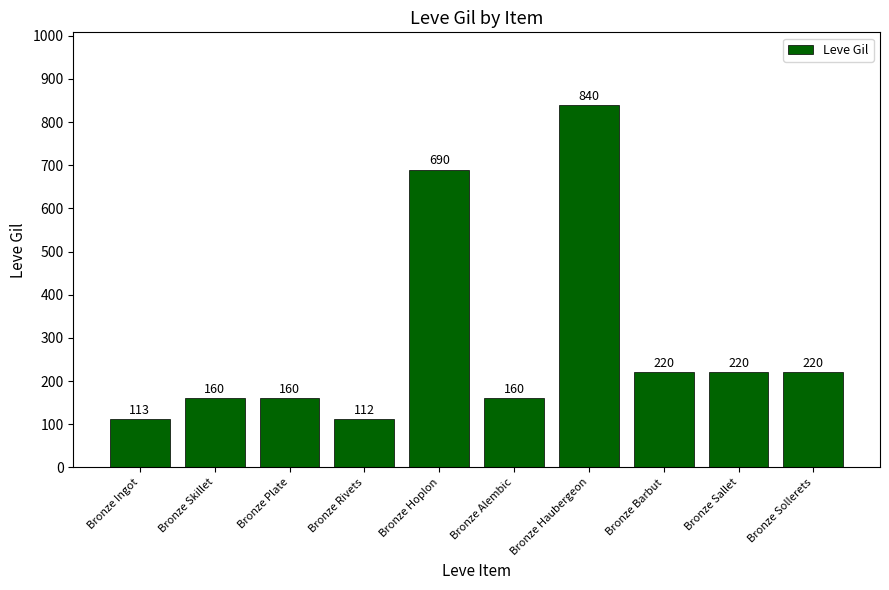

What is the difference between the maximum and second lowest values?

727